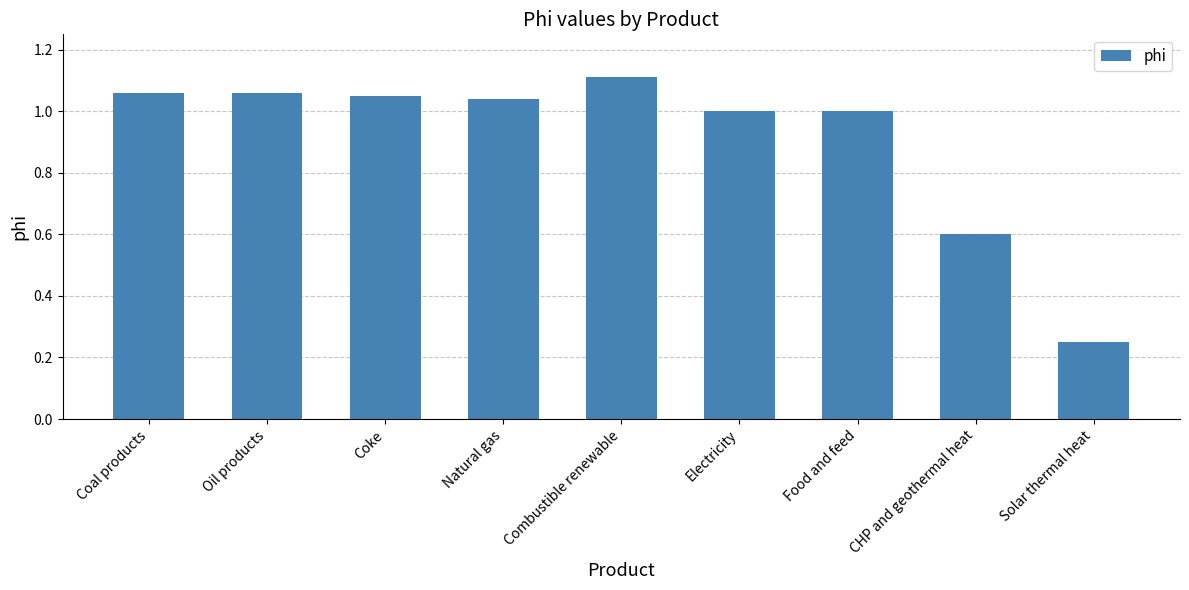

Which label corresponds to the largest value in the chart?

Combustible renewable